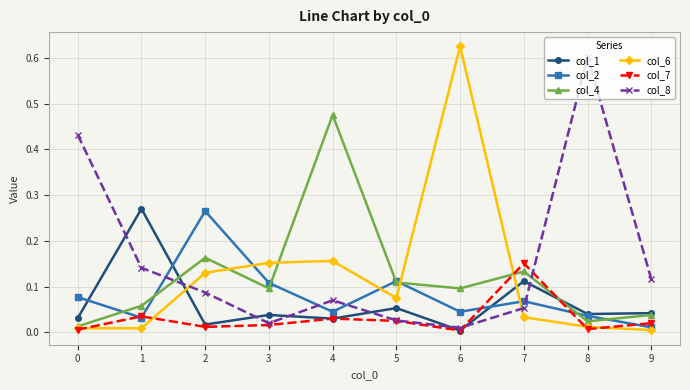

At which category does the chart reach its peak across all series?

6